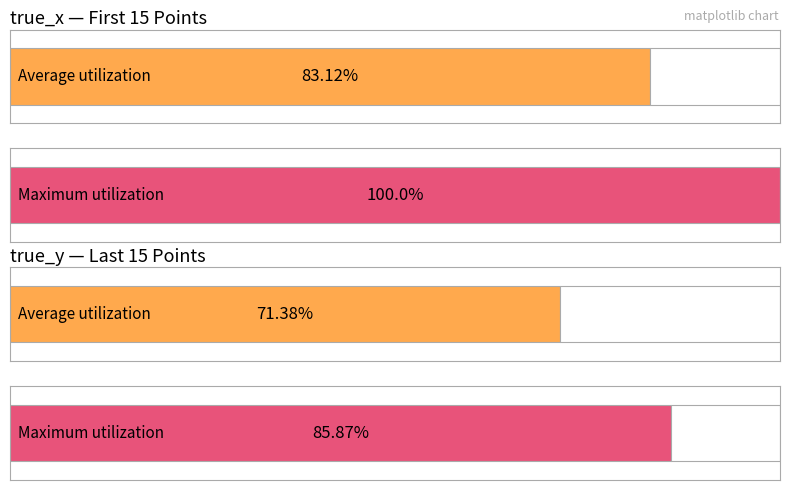

True or false: Maximum utilization has a value of 17.7 at 4.

False